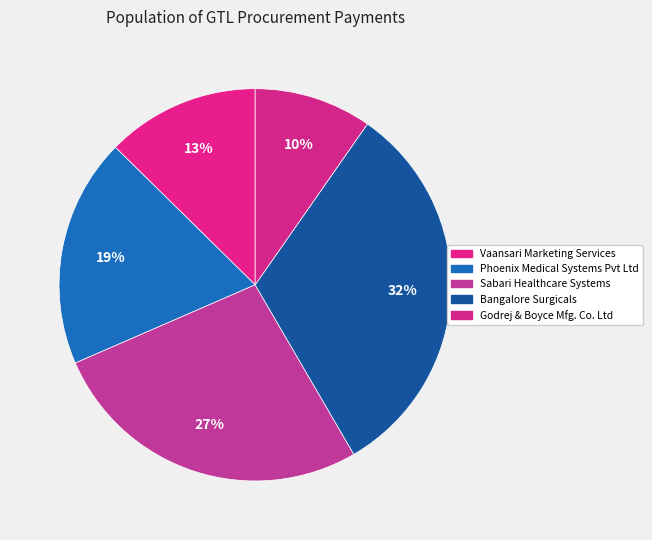

Count the number of slices in the pie.

5